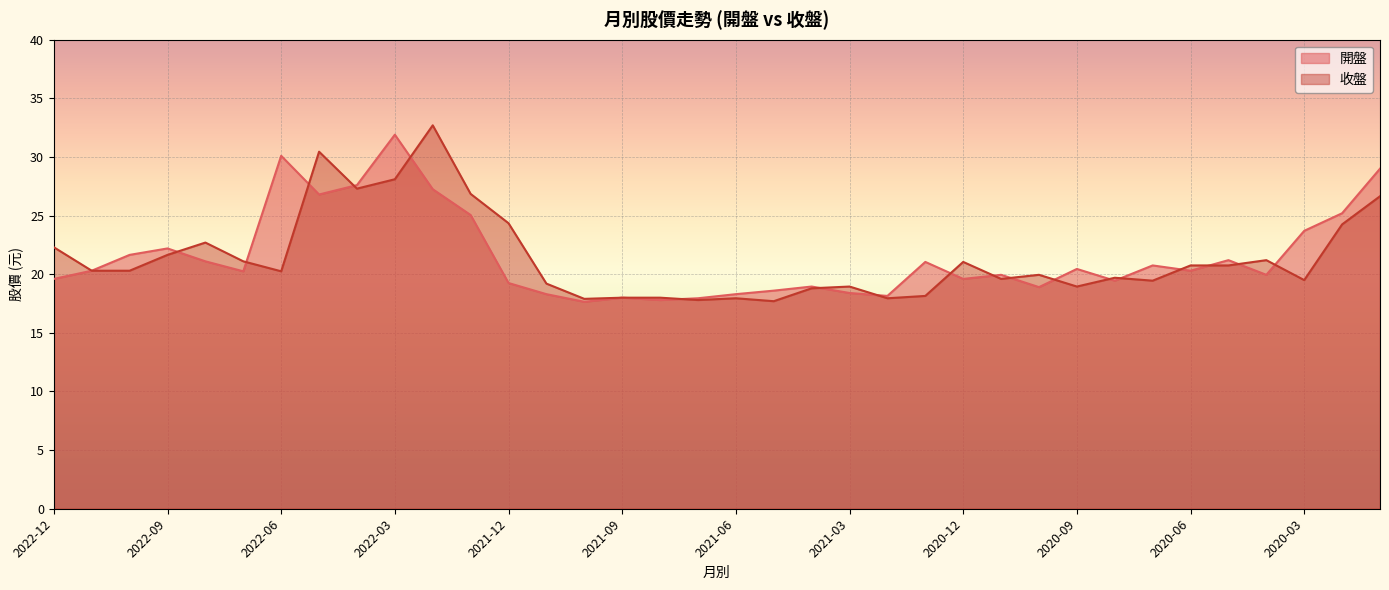

True or false: 收盤 and 開盤 cross at least once.

True